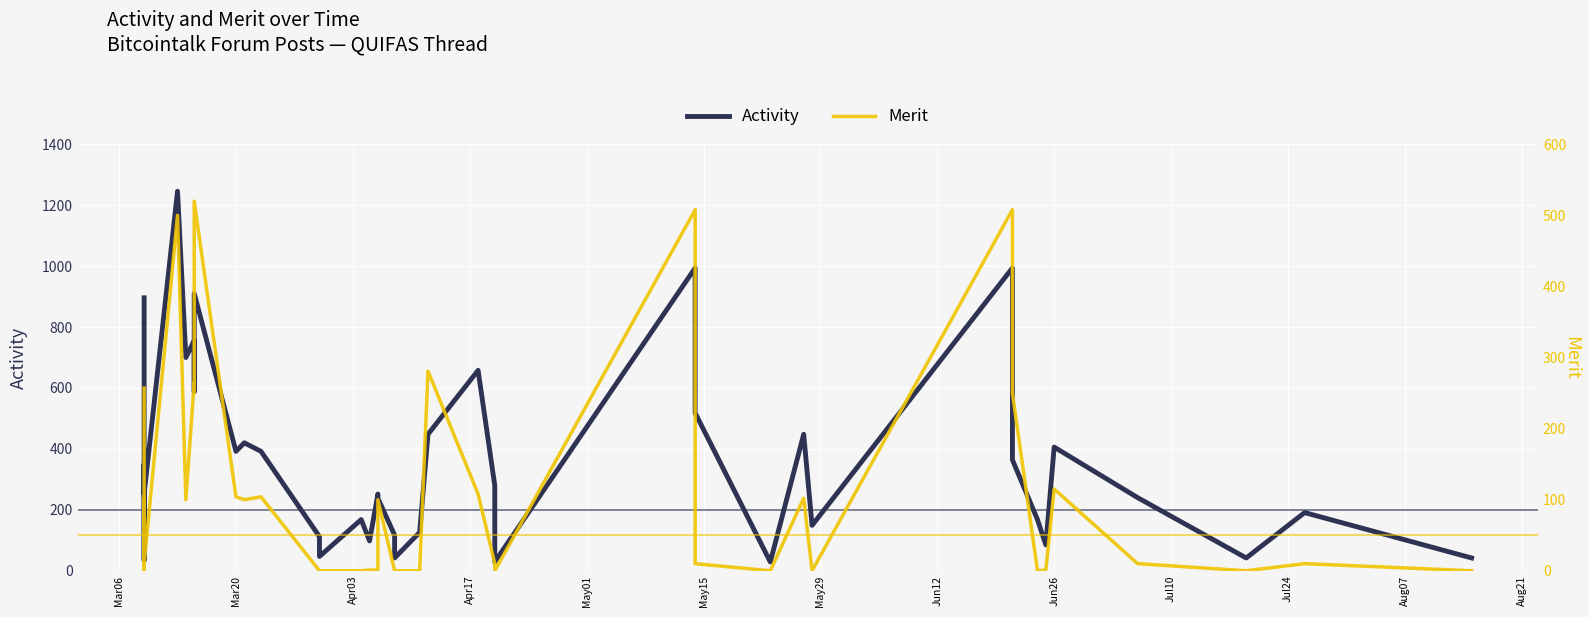

How many interior local peaks does the Merit series have?

12